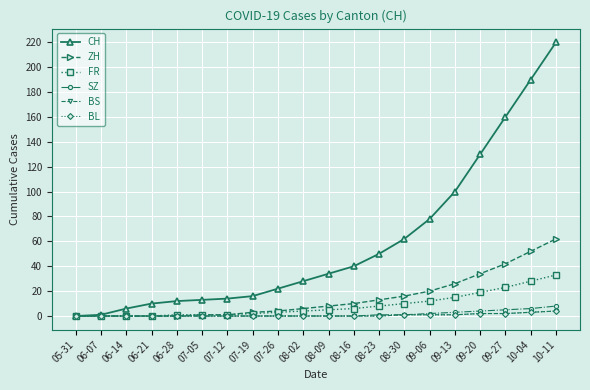

Is this an area chart (filled region under the line)?

No